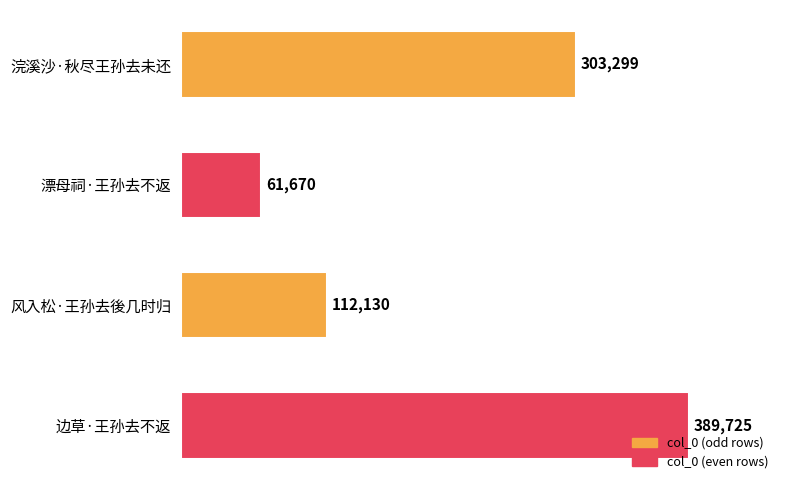

Which category has the lowest value across all series?

漂母祠·王孙去不返